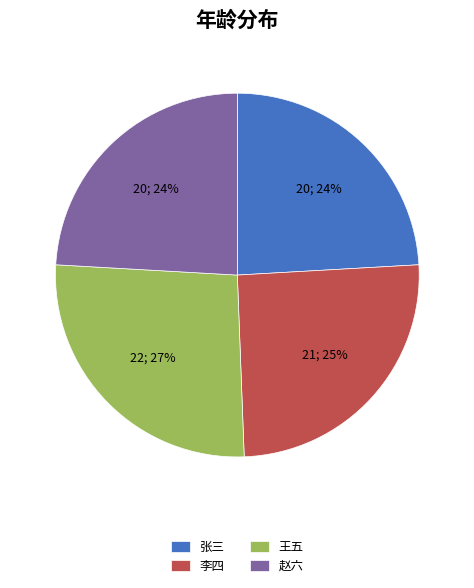

True or false: 王五 accounts for 37% of the total.

False